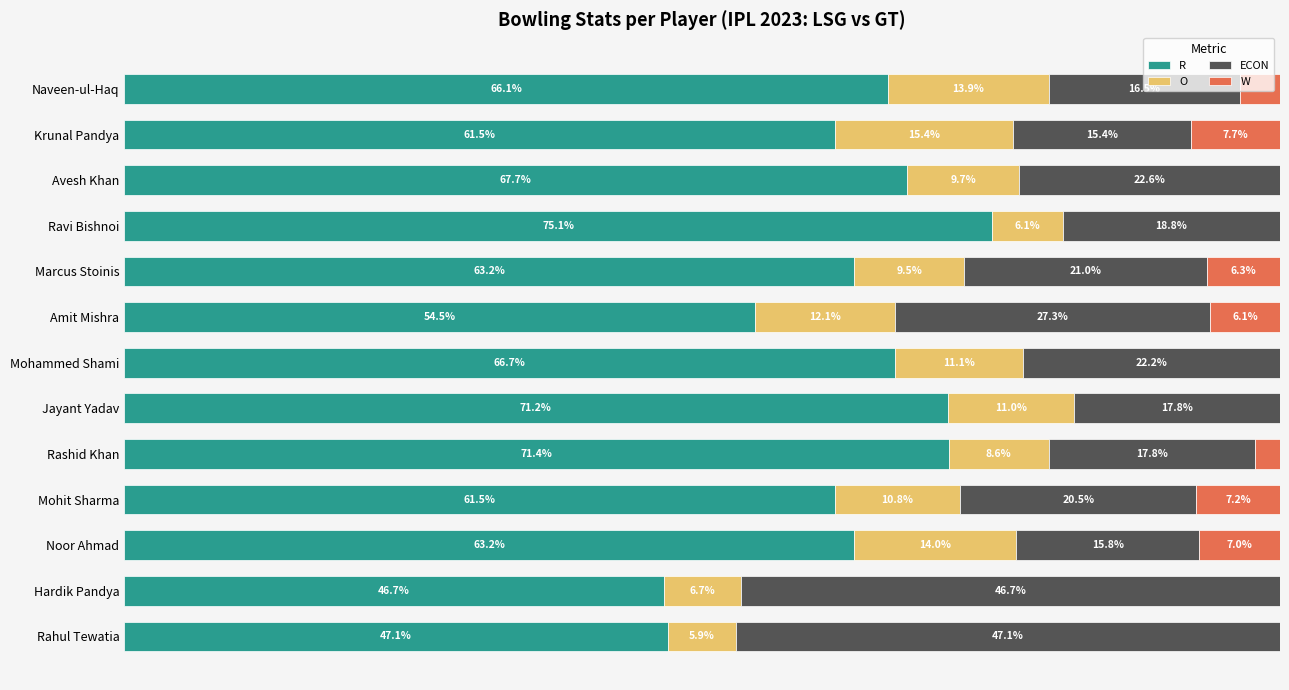

What are all the series names shown in the legend?

R, O, ECON, W